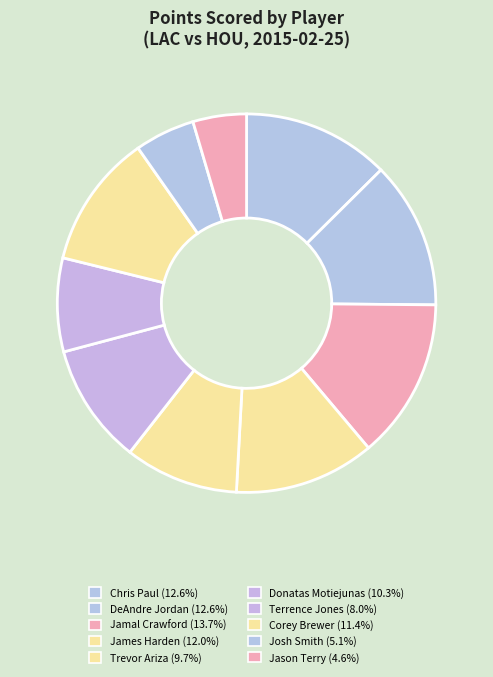

Is there any slice that represents more than half of the pie?

No